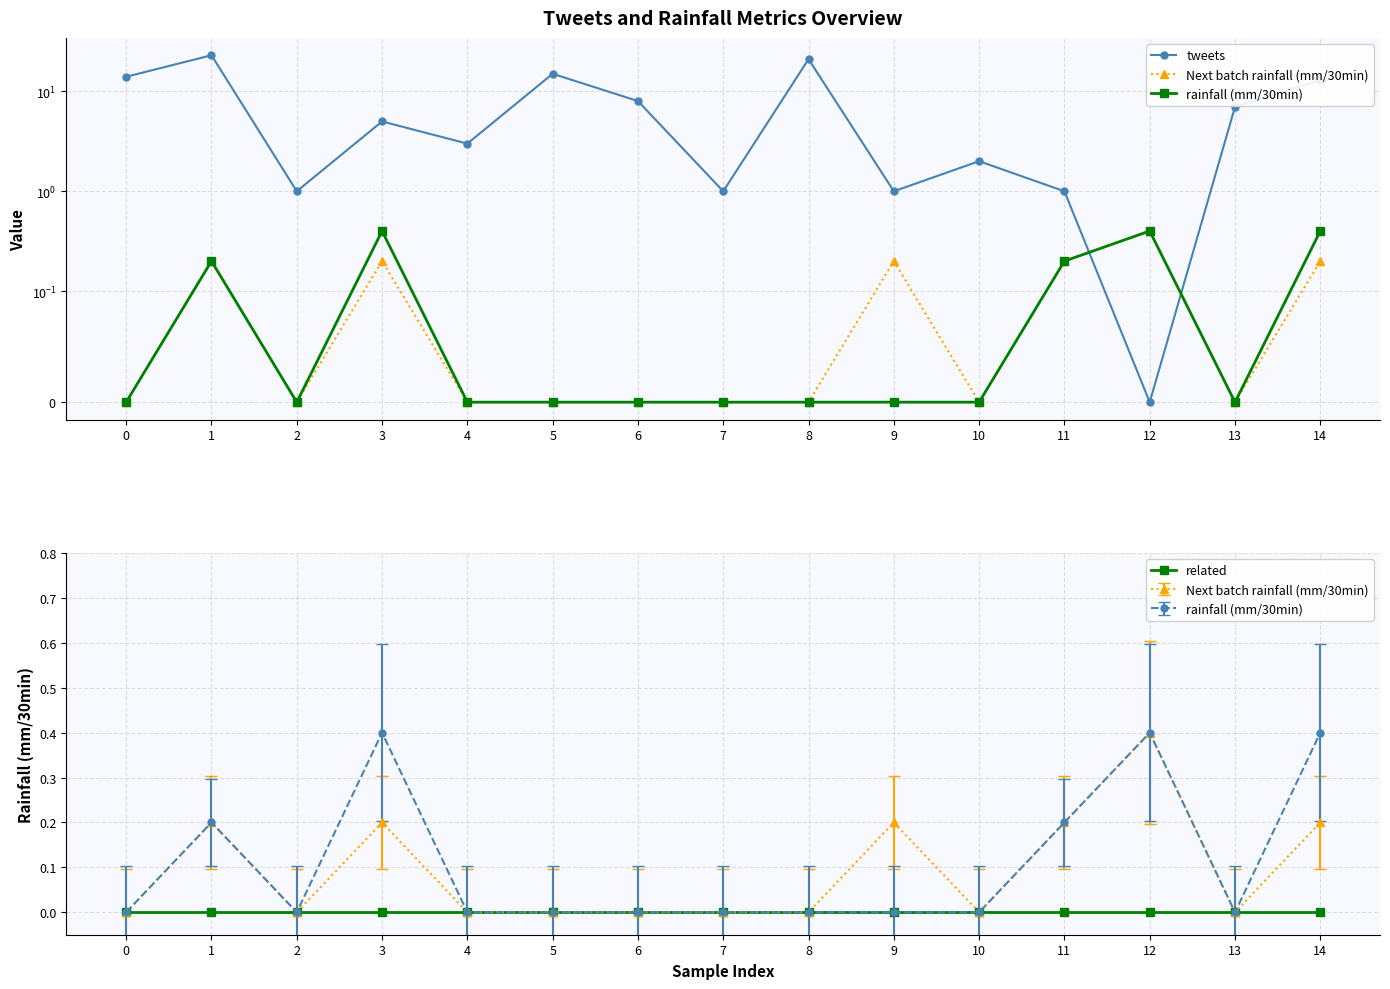

What are all the series names shown in the legend?

tweets, Next batch rainfall (mm/30min), rainfall (mm/30min), related